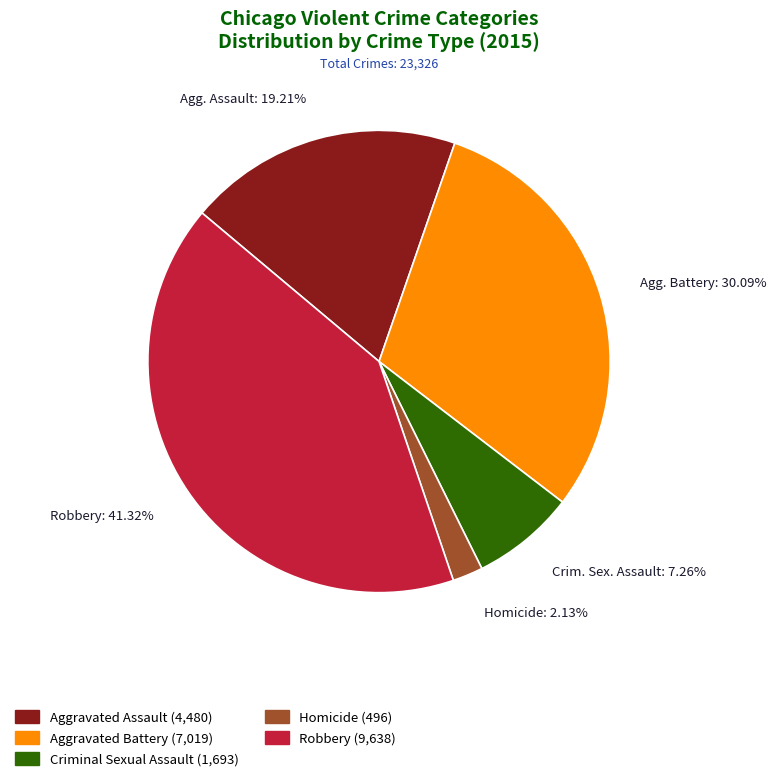

Combined, do Homicide: 2.13% and Crim. Sex. Assault: 7.26% account for over 50%?

No